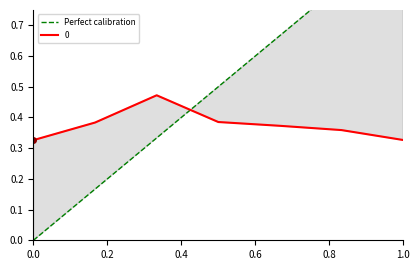

Which has a higher value, 1.0 or 0.0?

1.0